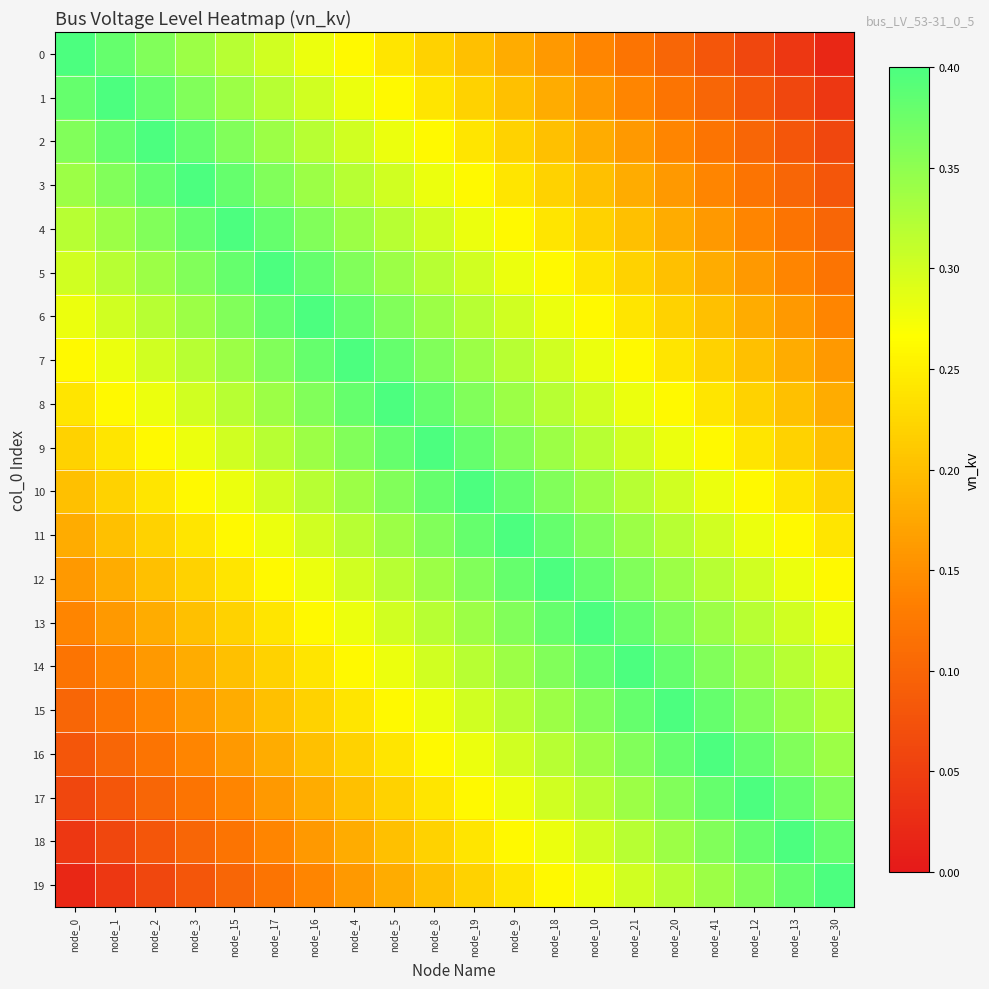

At node_10, list the series in order from smallest to largest.

0, 1, 2, 3, 4, 5, 6, 7, 19, 8, 18, 9, 17, 10, 16, 11, 15, 12, 14, 13